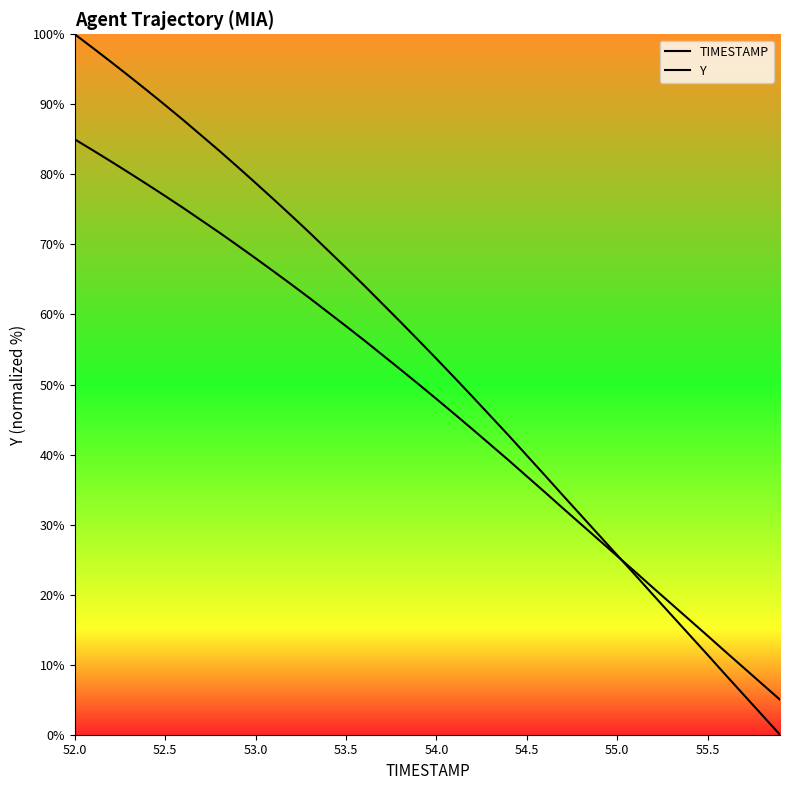

What is the sum of all Y values?

1900.3